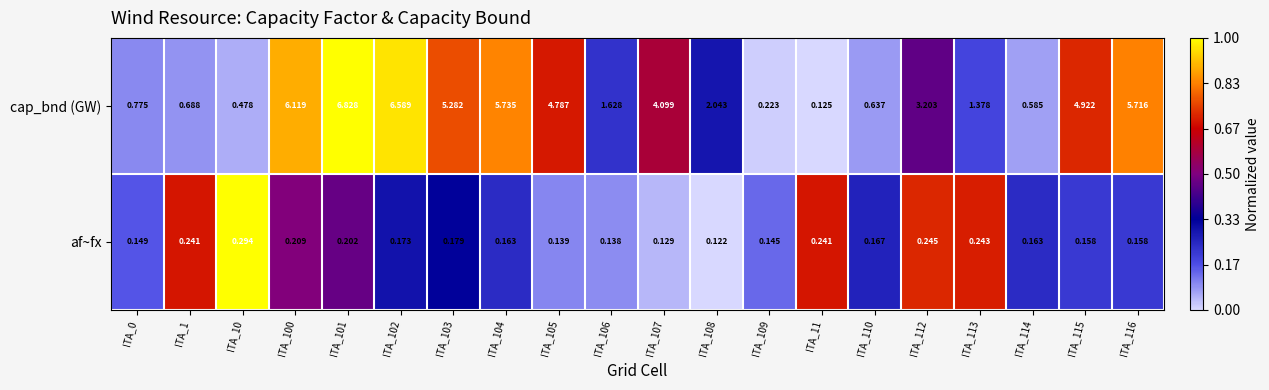

Which series changed the most between ITA_100 and ITA_112?

cap_bnd (GW)